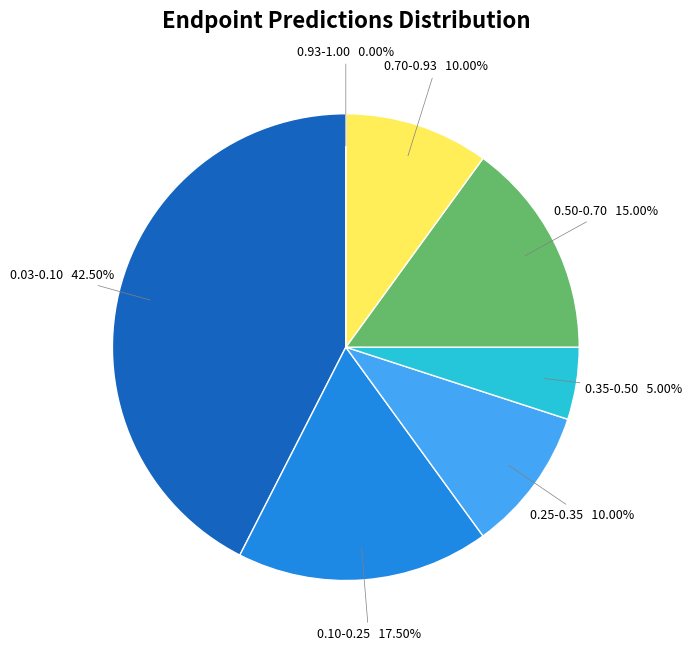

How many segments does this pie chart have?

2